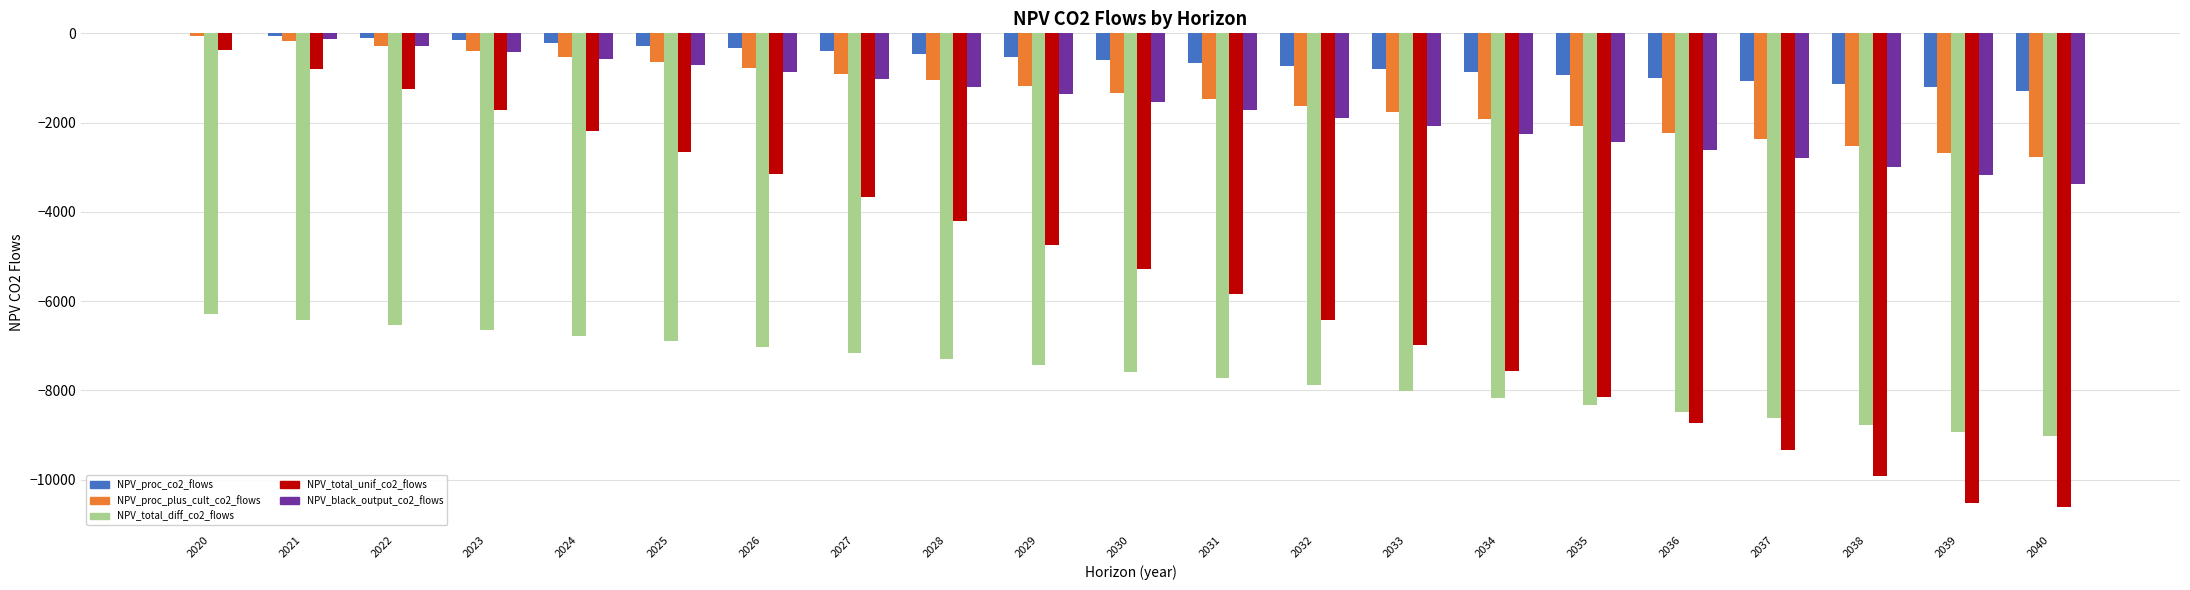

Is the value of NPV_total_unif_co2_flows at 2027 greater than the value of NPV_black_output_co2_flows at 2029?

No